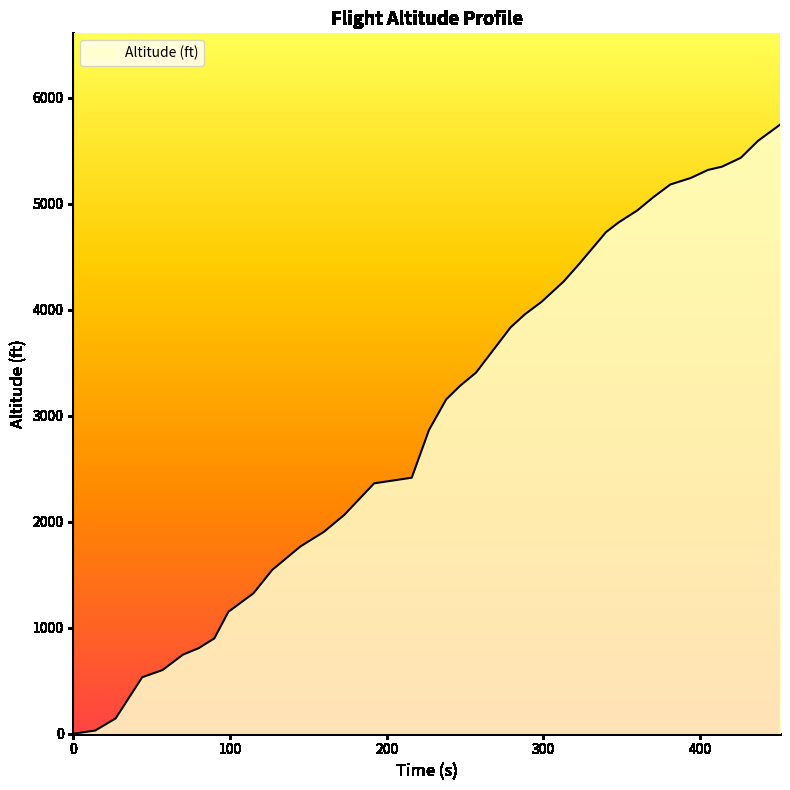

What is the difference between the maximum and minimum values?

5745